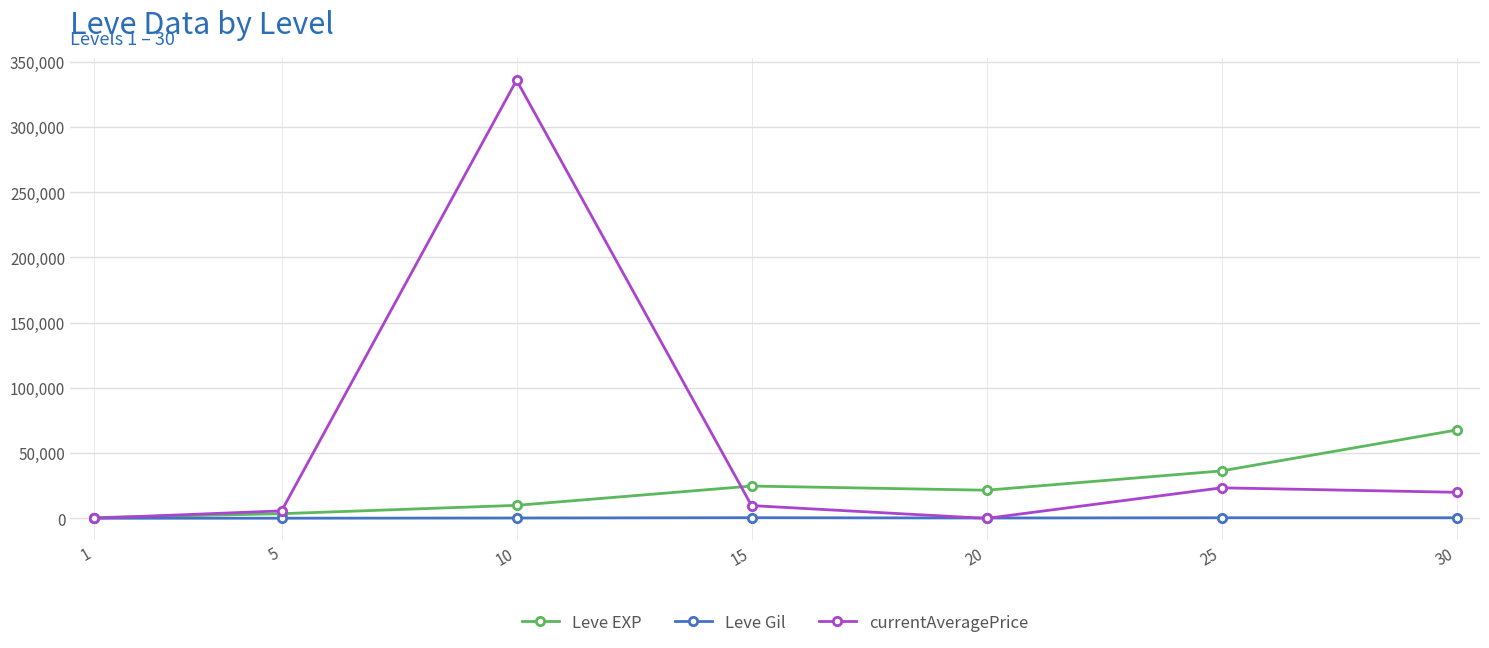

Rank the series at 25 from lowest to highest value.

Leve Gil, currentAveragePrice, Leve EXP